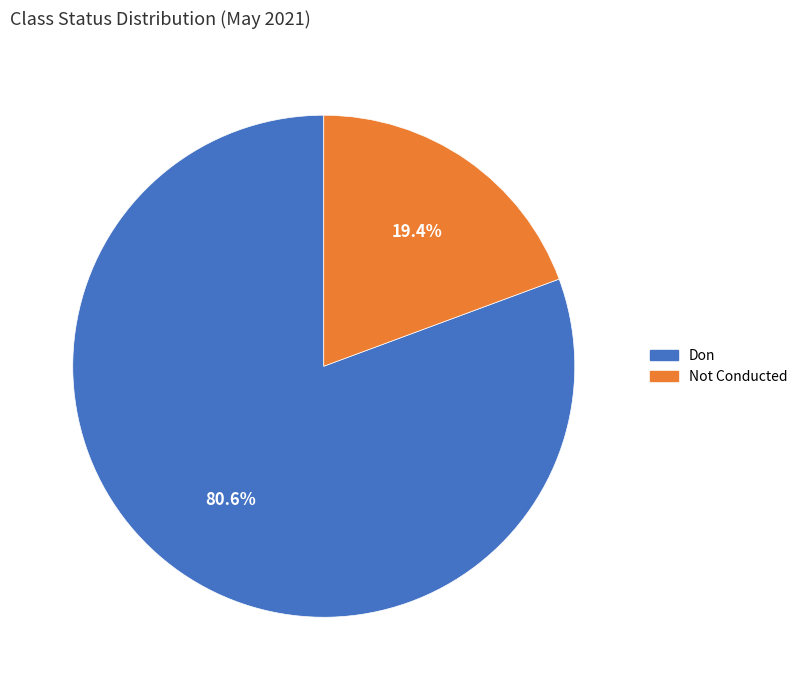

True or false: Don accounts for 87% of the total.

False